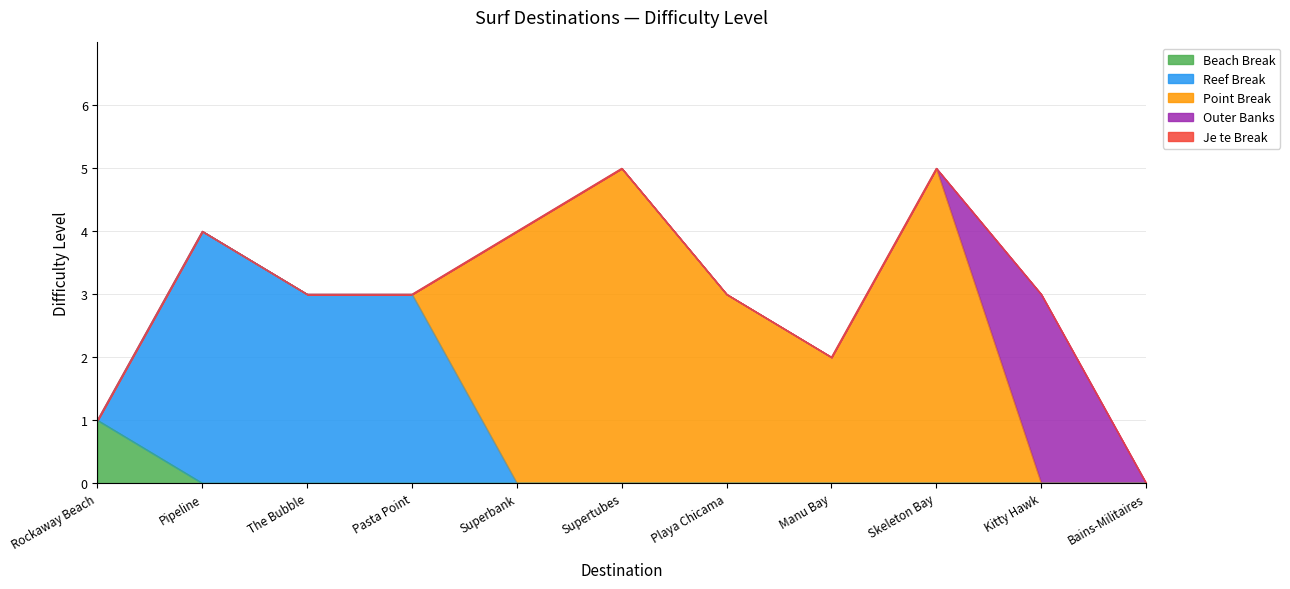

What is the difference between the values at The Bubble and Superbank?

1